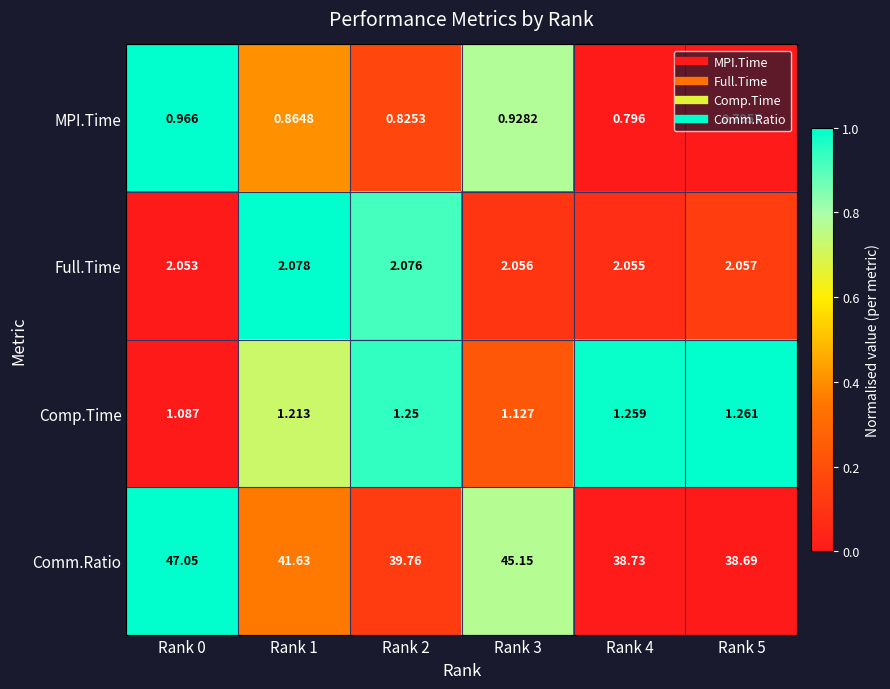

Is the value of Comp.Time at Rank 4 greater than the value of Comm.Ratio at Rank 3?

No